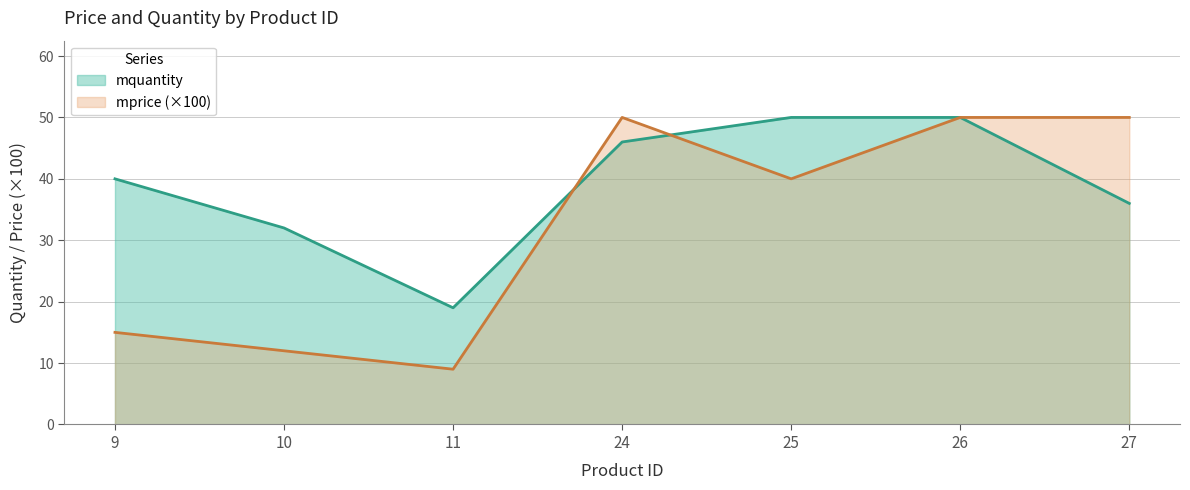

Reading left to right, what are all the values shown in this chart?

mquantity: 40	32	19	46	50	50	36
mprice: 15	12	9	50	40	50	50